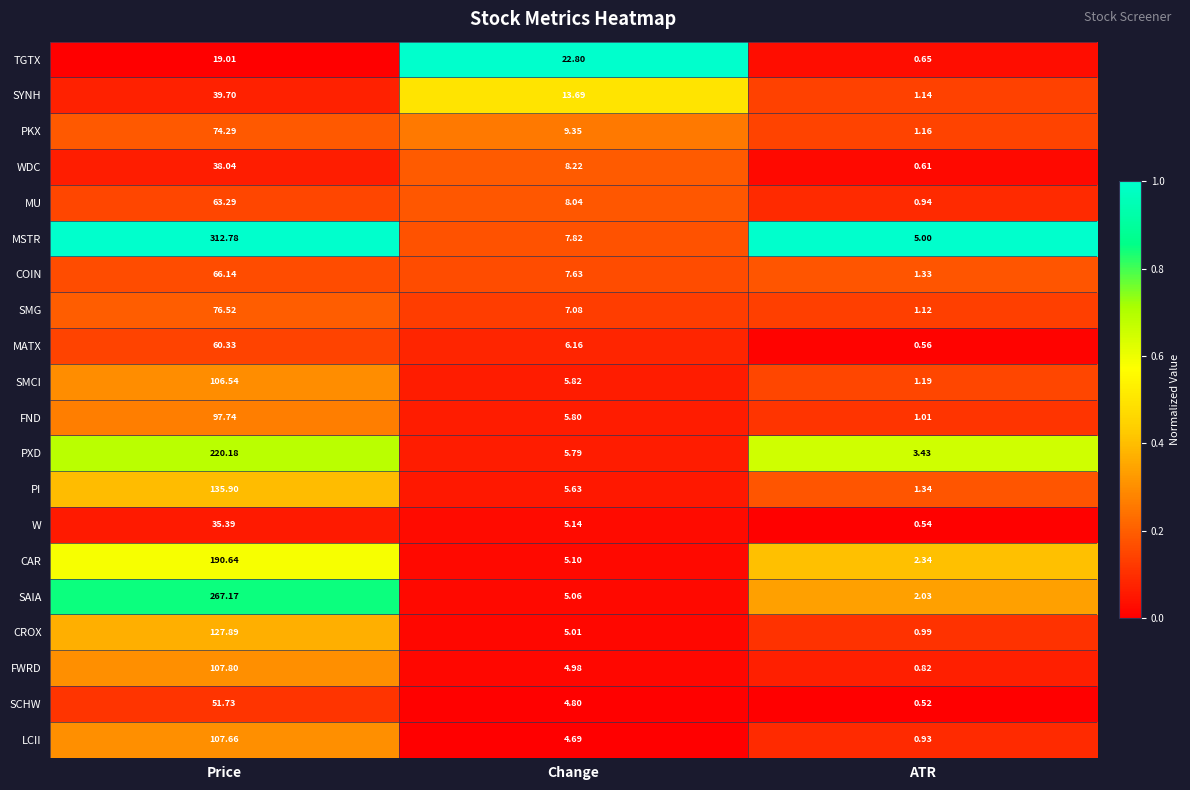

Which series has the largest total across all categories?

MSTR